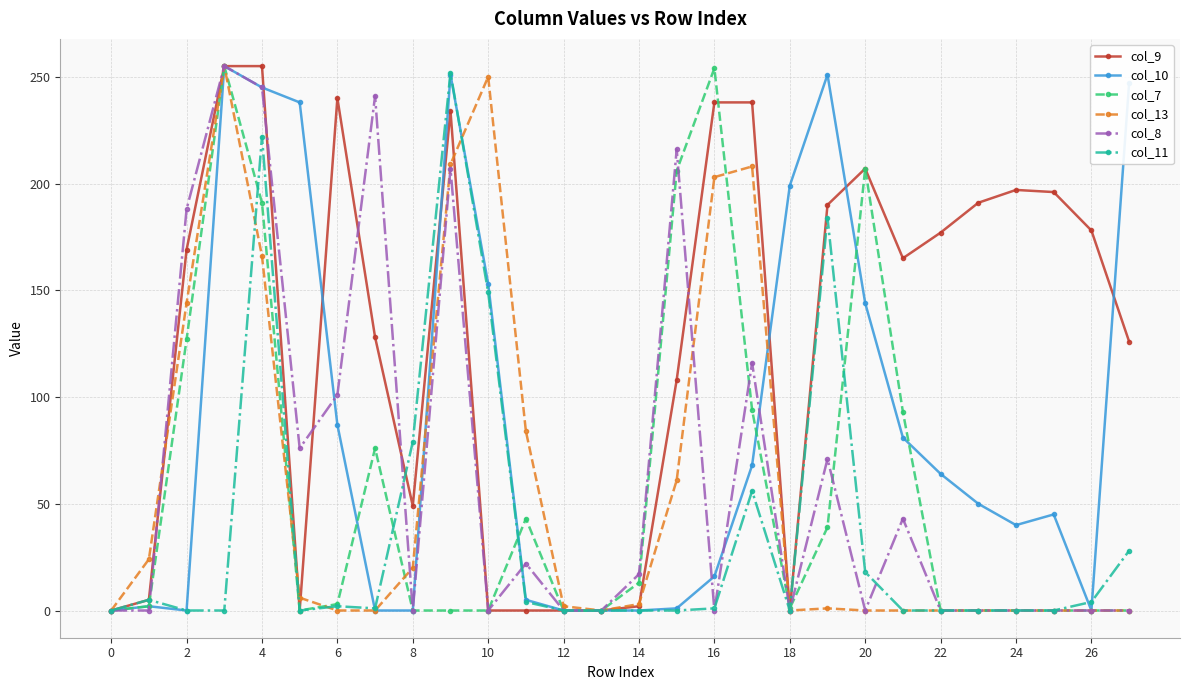

Which series has the largest total across all categories?

col_9